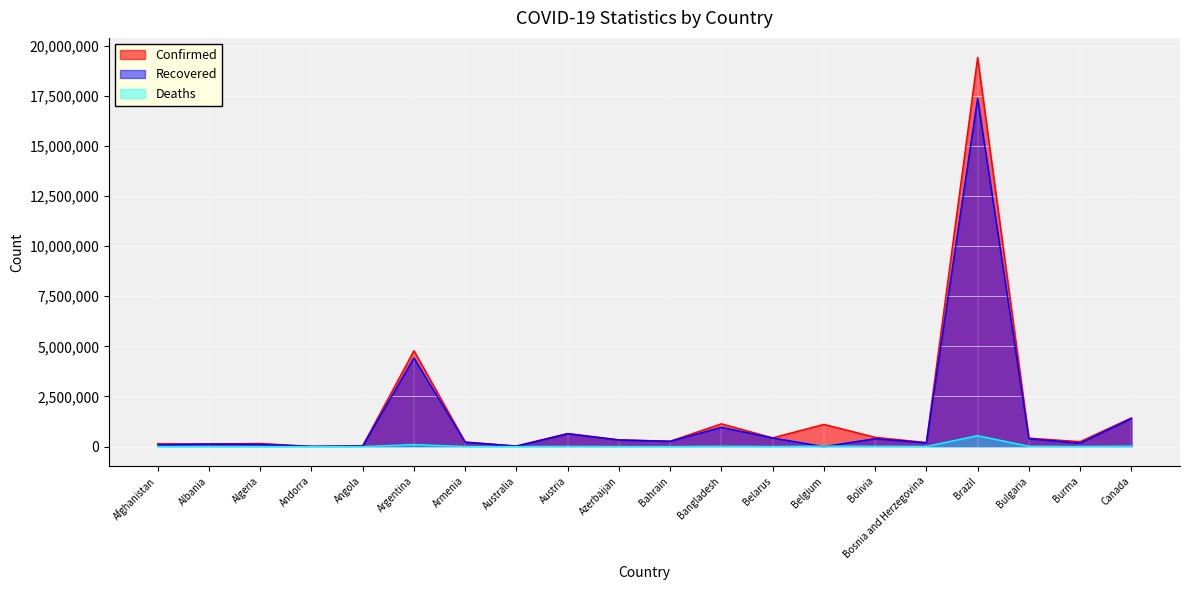

The Confirmed series shows 246663 at Burma. True or false?

True